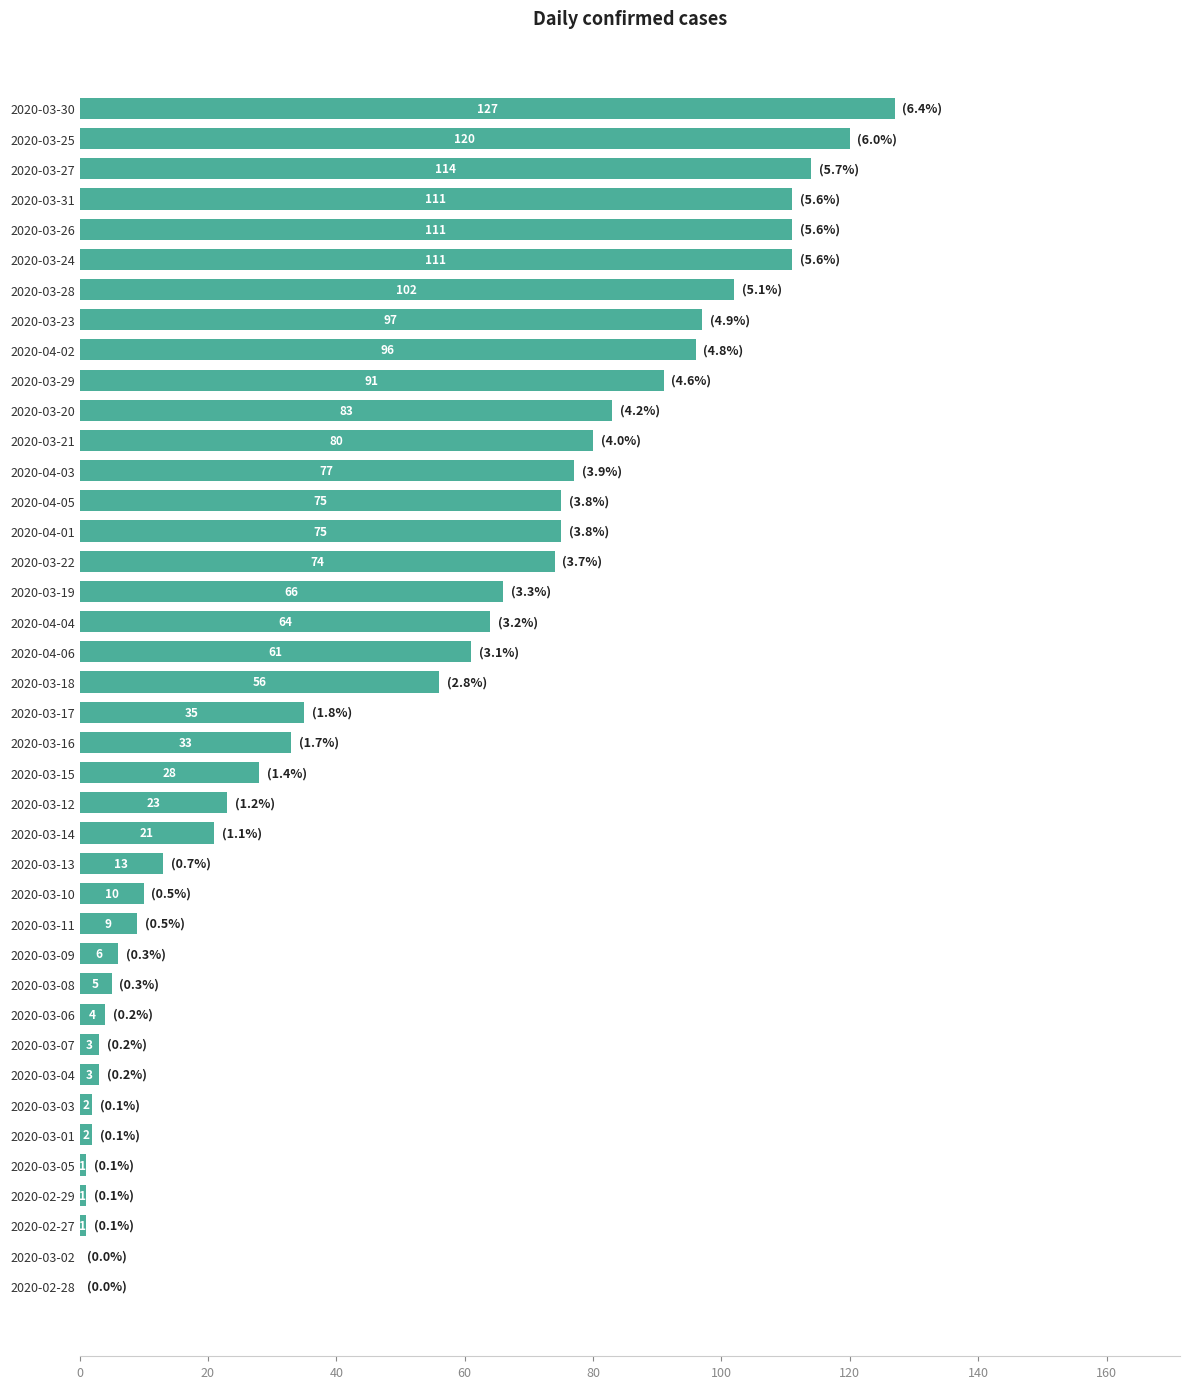

Reading top to bottom, extract all data points from this chart.

2020-03-30=127	2020-03-25=120	2020-03-27=114	2020-03-31=111	2020-03-26=111	2020-03-24=111	2020-03-28=102	2020-03-23=97	2020-04-02=96	2020-03-29=91	2020-03-20=83	2020-03-21=80	2020-04-03=77	2020-04-05=75	2020-04-01=75	2020-03-22=74	2020-03-19=66	2020-04-04=64	2020-04-06=61	2020-03-18=56	2020-03-17=35	2020-03-16=33	2020-03-15=28	2020-03-12=23	2020-03-14=21	2020-03-13=13	2020-03-10=10	2020-03-11=9	2020-03-09=6	2020-03-08=5	2020-03-06=4	2020-03-07=3	2020-03-04=3	2020-03-03=2	2020-03-01=2	2020-03-05=1	2020-02-29=1	2020-02-27=1	2020-03-02=0	2020-02-28=0